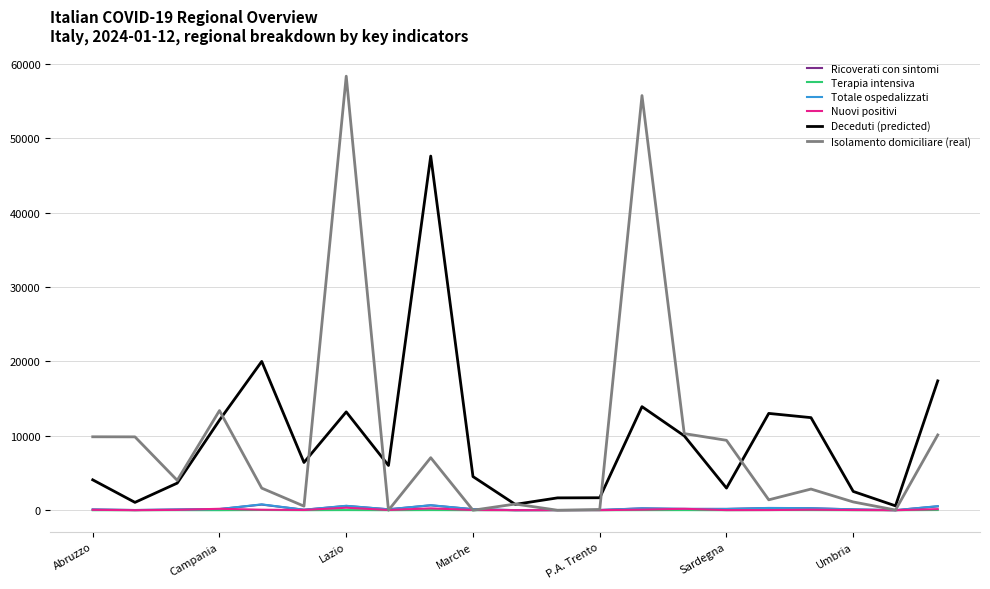

Is this an area chart (filled region under the line)?

No